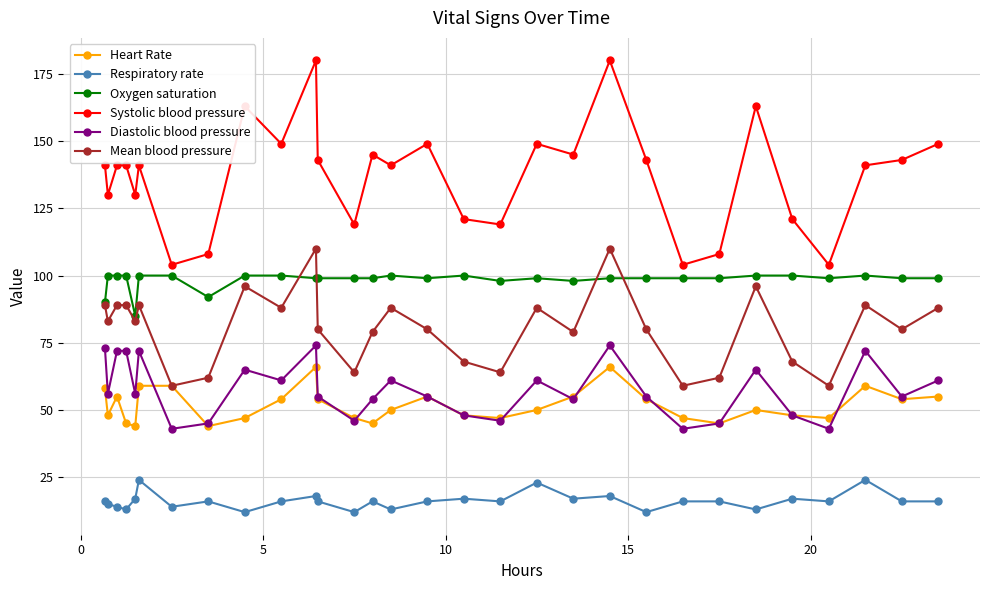

True or false: Diastolic blood pressure has more than 1 points higher than both neighbors.

True